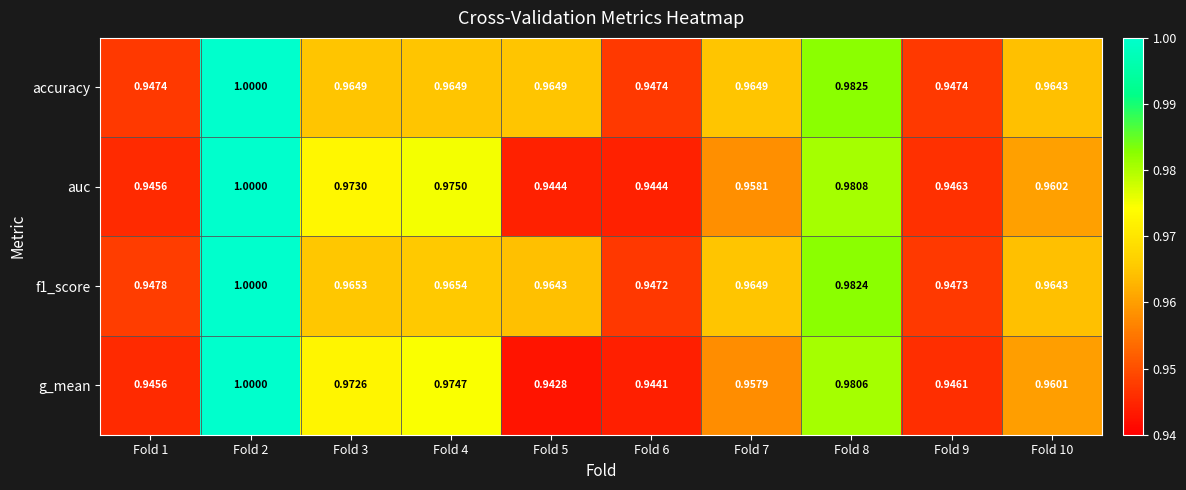

Which series changed the most between Fold 3 and Fold 5?

g_mean